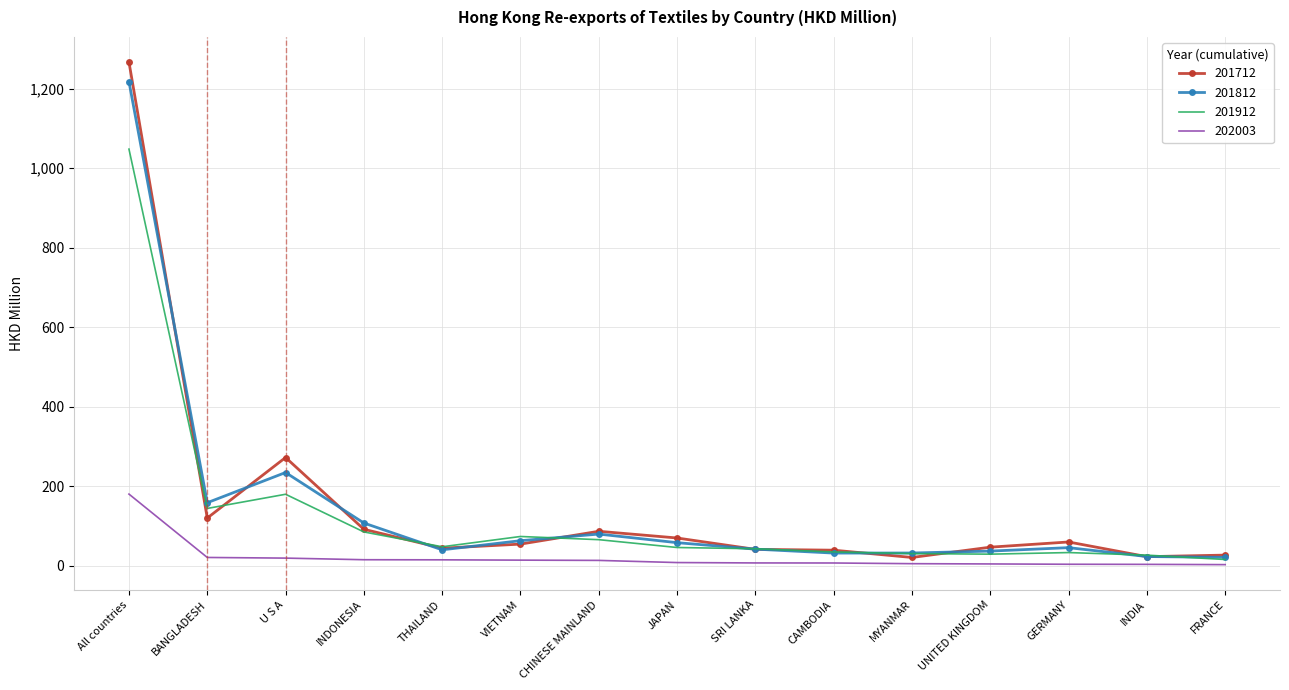

Which series has the largest range (max minus min)?

201712